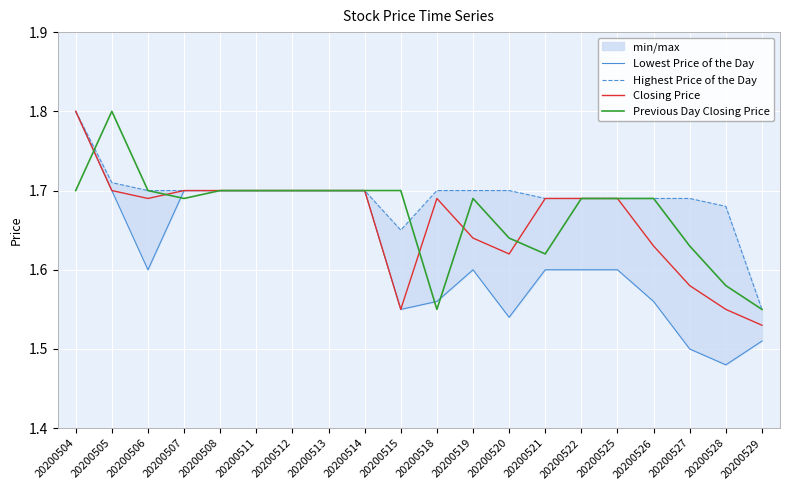

True or false: Previous Day Closing Price and Highest Price of the Day intersect in this chart.

True